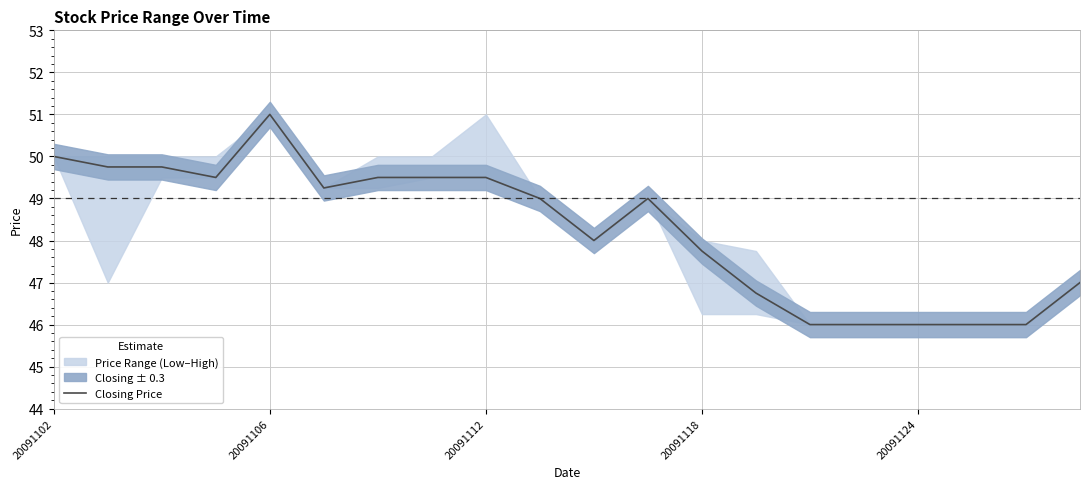

How many points are higher than both their immediate neighbors (excluding endpoints)?

2